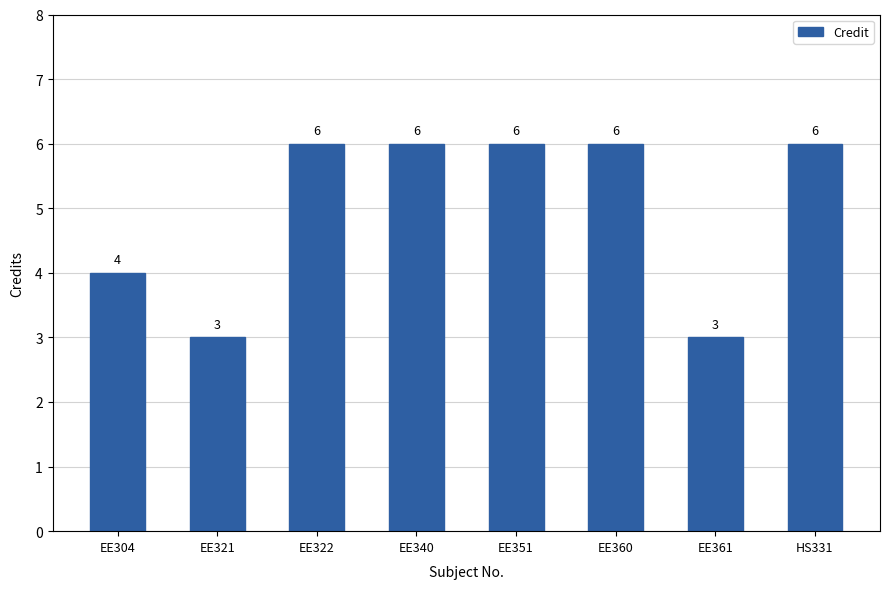

What is the change in value from EE304 to EE340?

+2